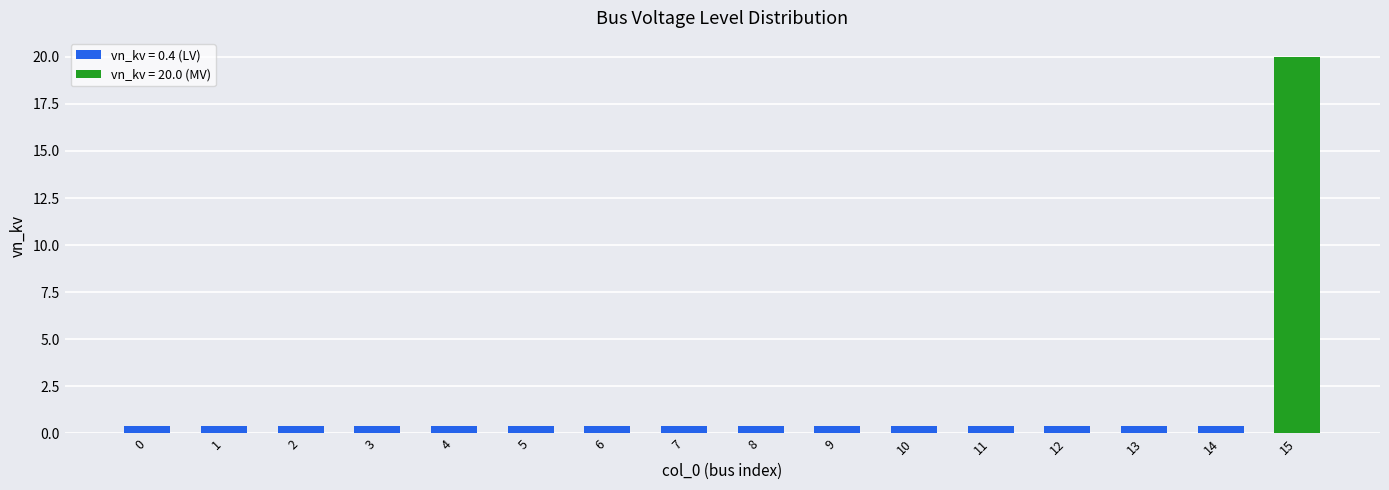

What is the approximate value at 1?

0.4